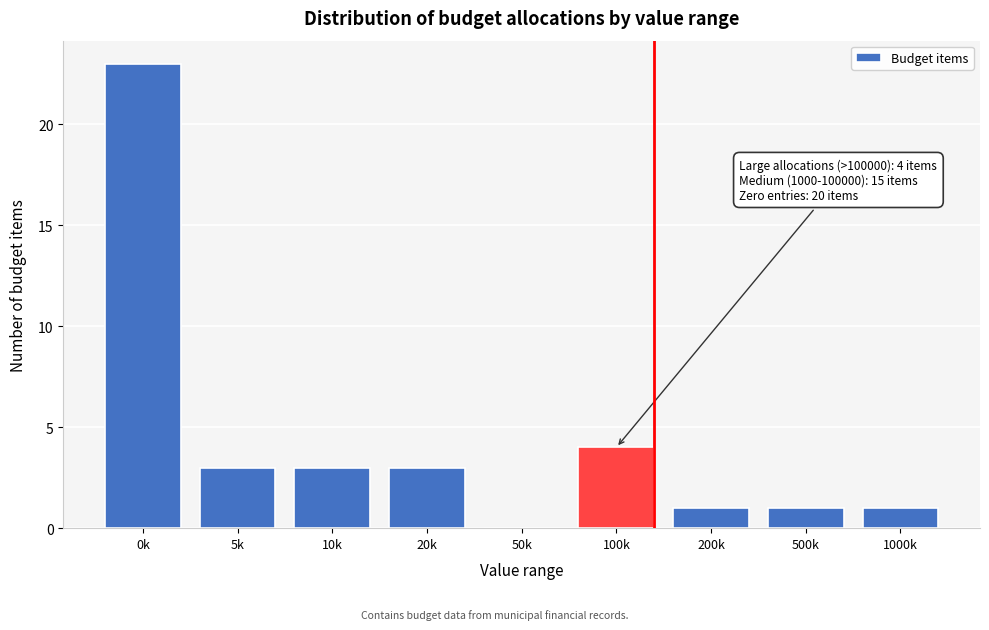

Reading left to right, what are all the values shown in this chart?

0k=23	5k=3	10k=3	20k=3	50k=0	100k=4	200k=1	500k=1	1000k=1